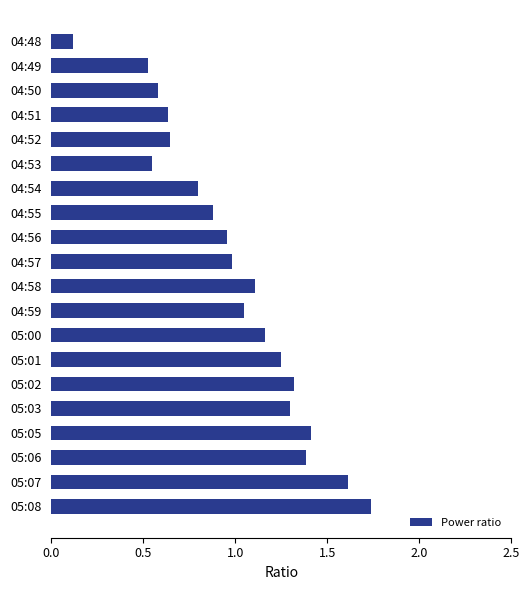

What is the value of the 18th bar from the top?

1.4